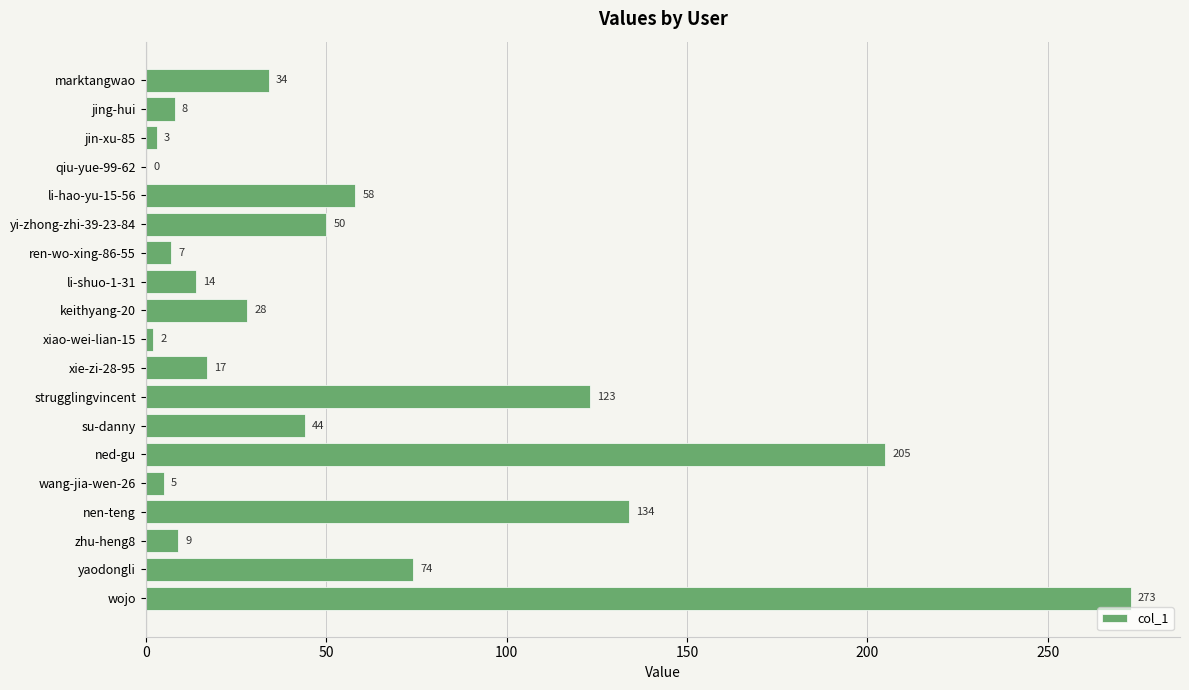

How many positive values are there?

18